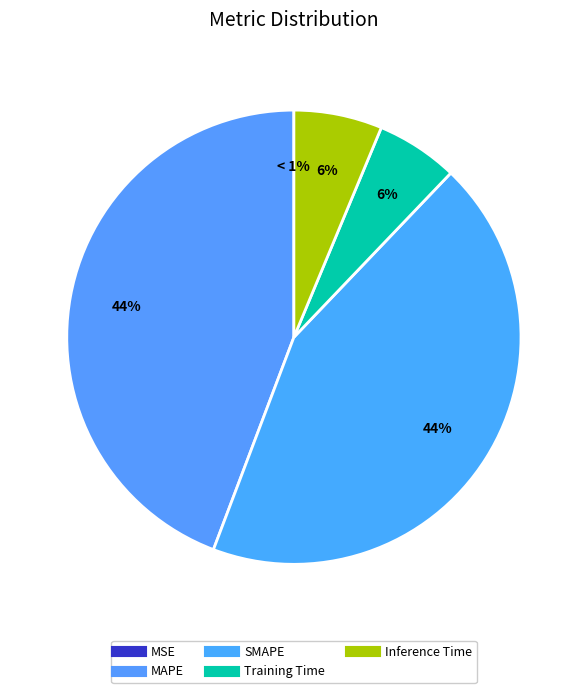

Which slice is the smallest?

MSE